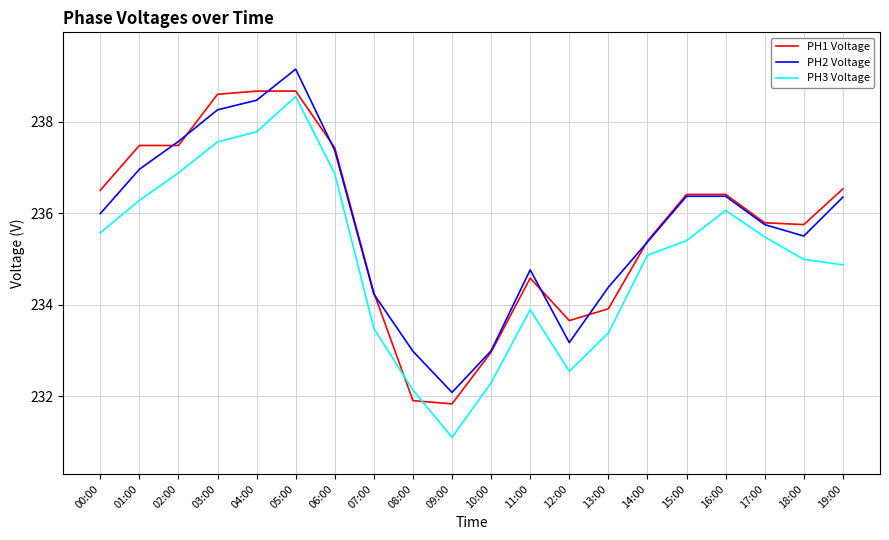

What is the difference between the PH1 Voltage values at 17:00 and 07:00?

1.5